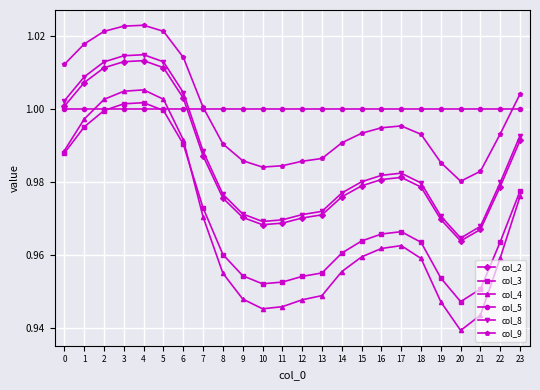

Where is col_9 nearest to the value 1?

7